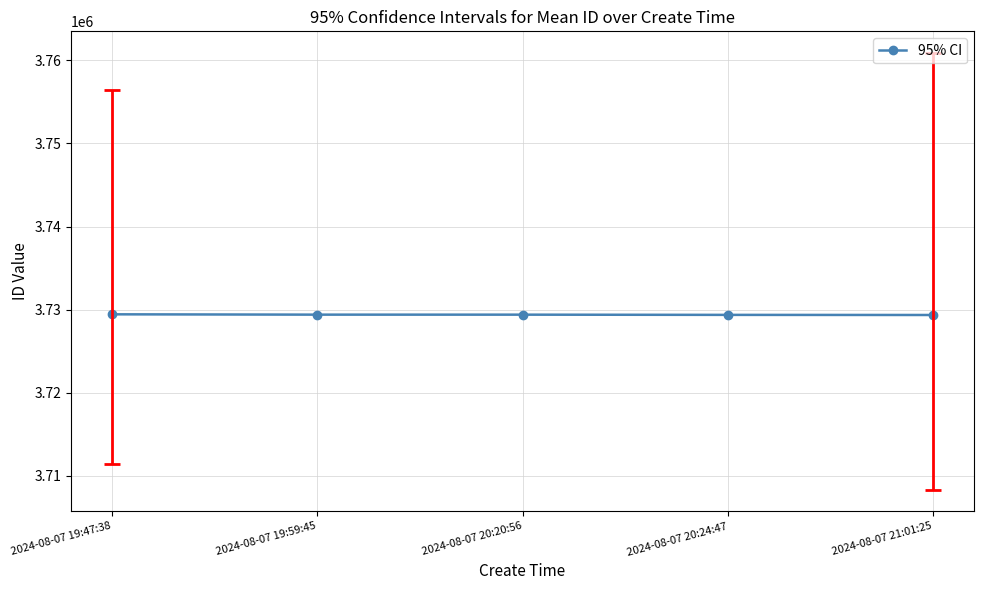

Approximately how many times larger is the value at 2024-08-07 19:59:45 compared to 2024-08-07 20:20:56?

1.0